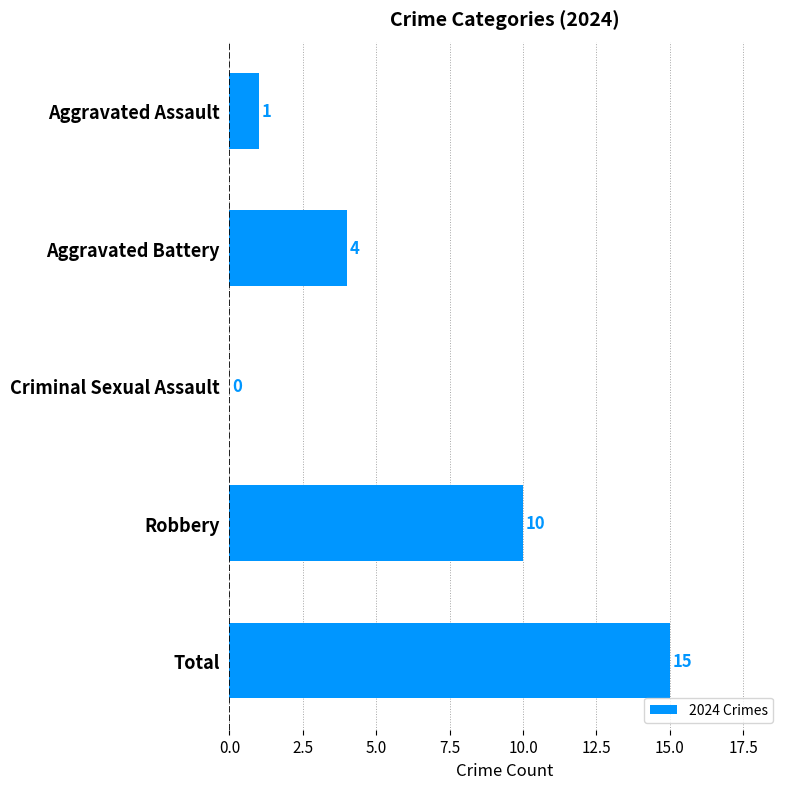

At which label is the value closest to 7?

Aggravated Battery